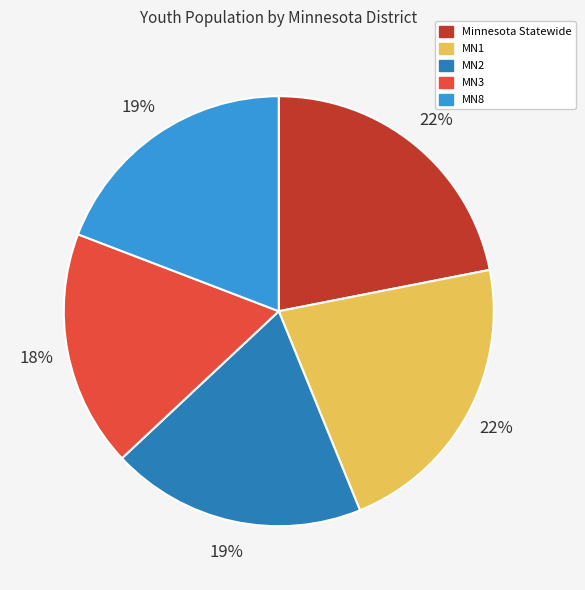

Which slice is the smallest?

MN3